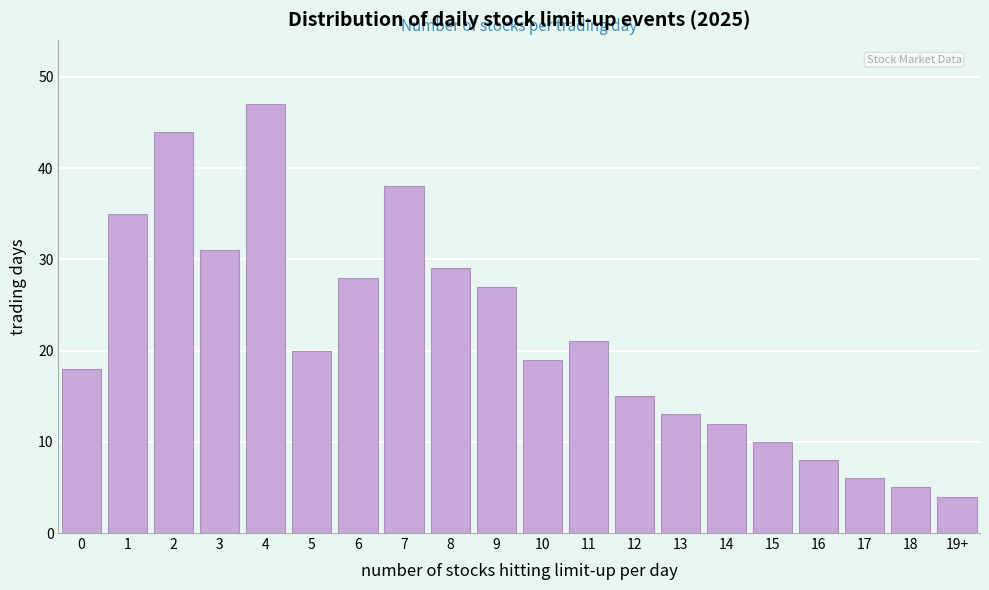

Reading left to right, what are all the values shown in this chart?

18	35	44	31	47	20	28	38	29	27	19	21	15	13	12	10	8	6	5	4